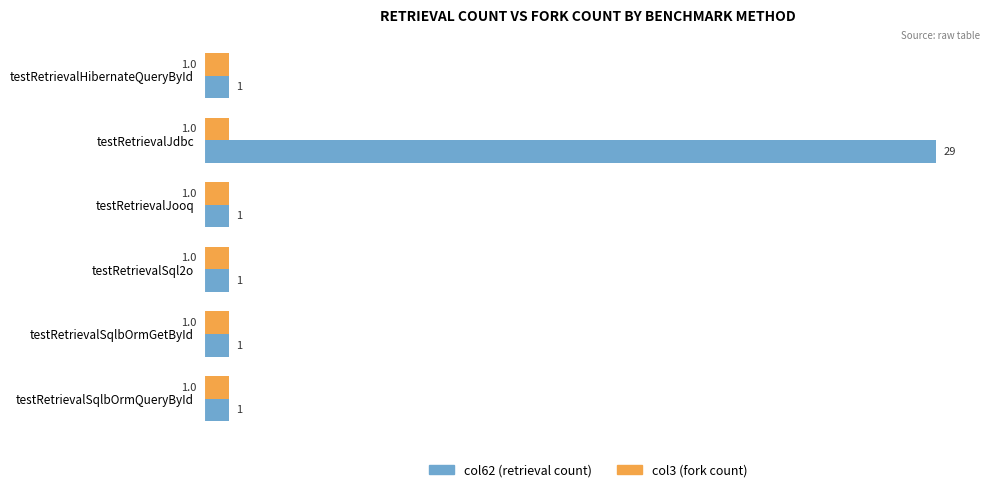

At which category is the sum across all series the highest?

testRetrievalJdbc